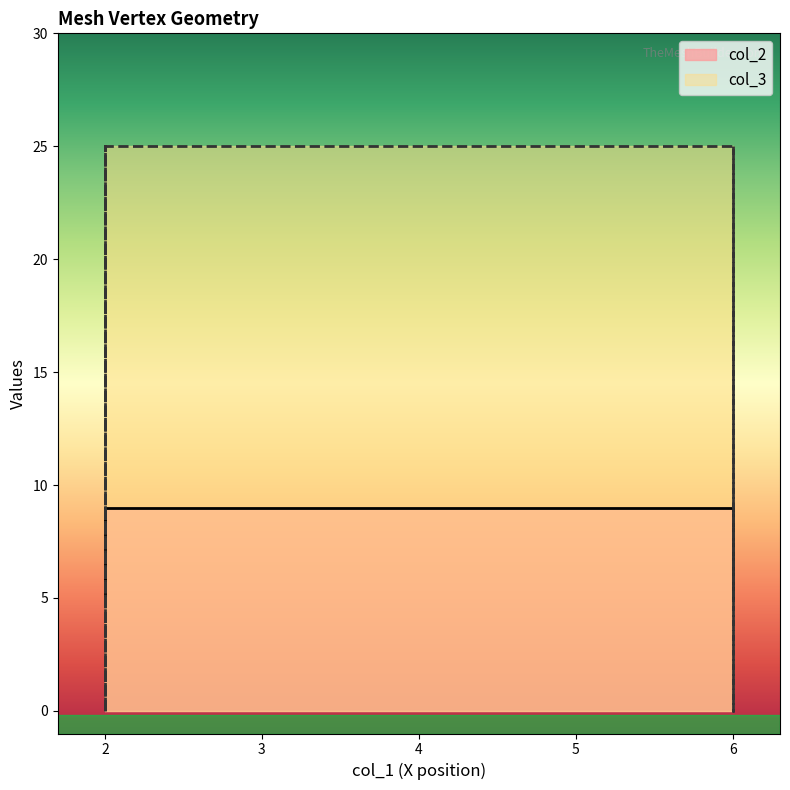

What are all the series names shown in the legend?

col_2, col_3